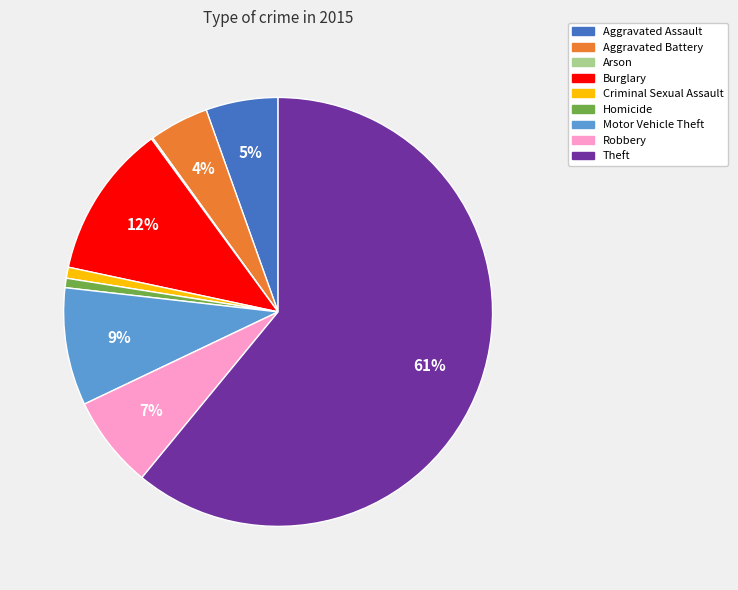

To the nearest percent, what is the difference between the largest and smallest slice percentages?

61%